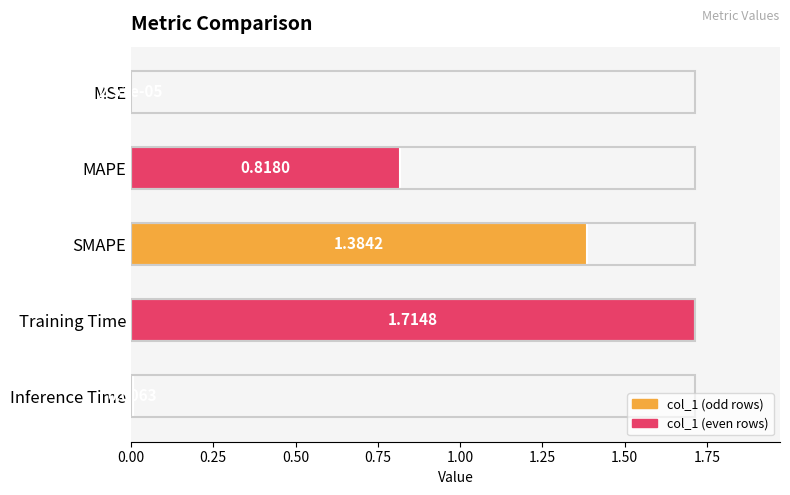

What is the sum of all values?

3.9